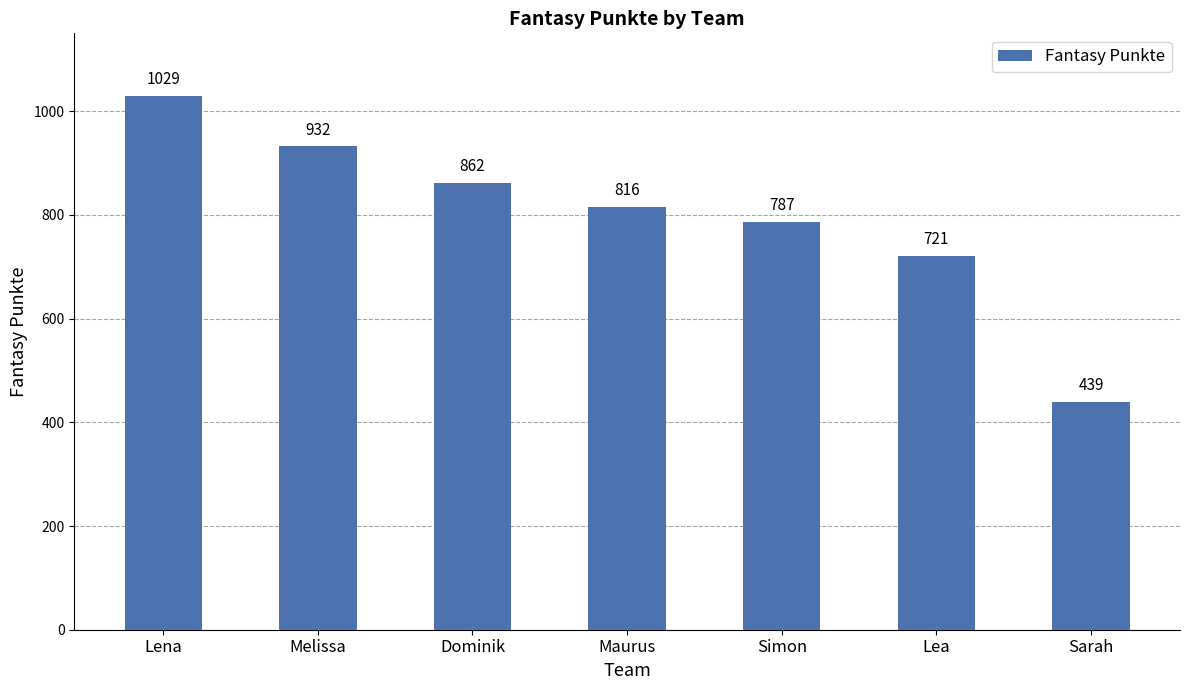

Approximately how many times larger is the value at Simon compared to Melissa?

0.8